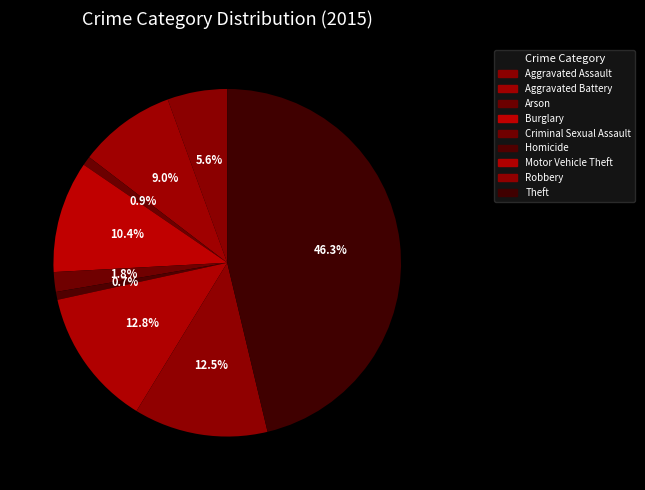

What percentage do Theft and Motor Vehicle Theft together represent?

59.1%